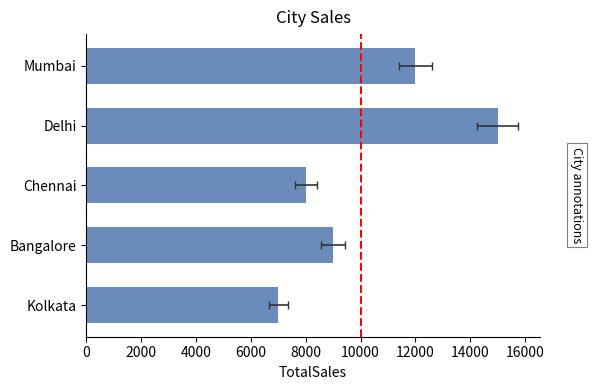

Reading left to right, what are all the values shown in this chart?

0=12000	2000=15000	4000=8000	6000=9000	8000=7000